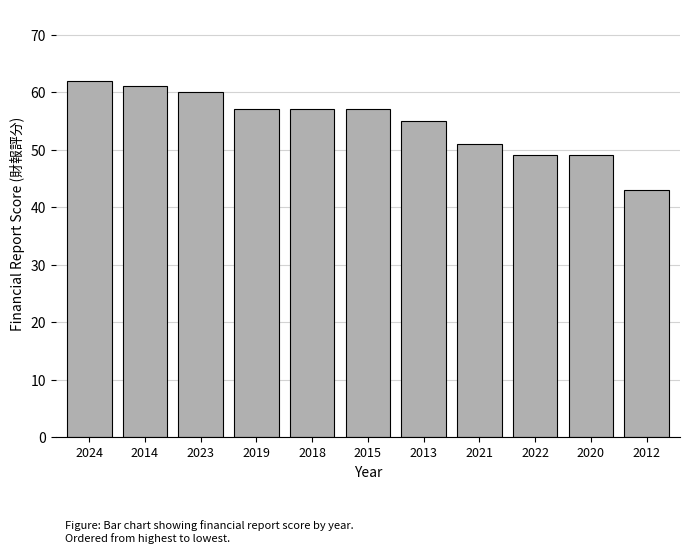

What is the approximate value at 2015, to the nearest 5?

55